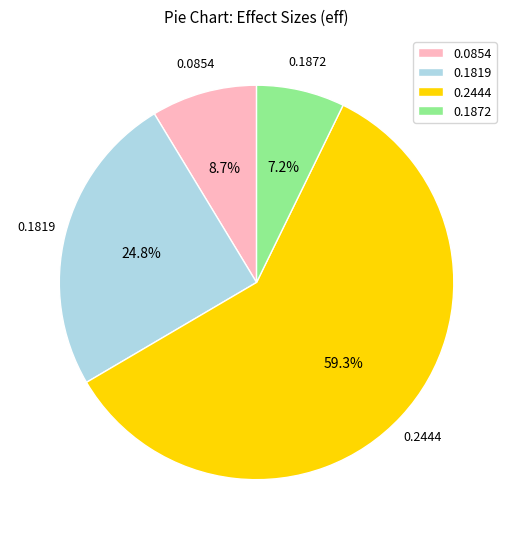

What is the smallest slice in the pie chart?

0.1872